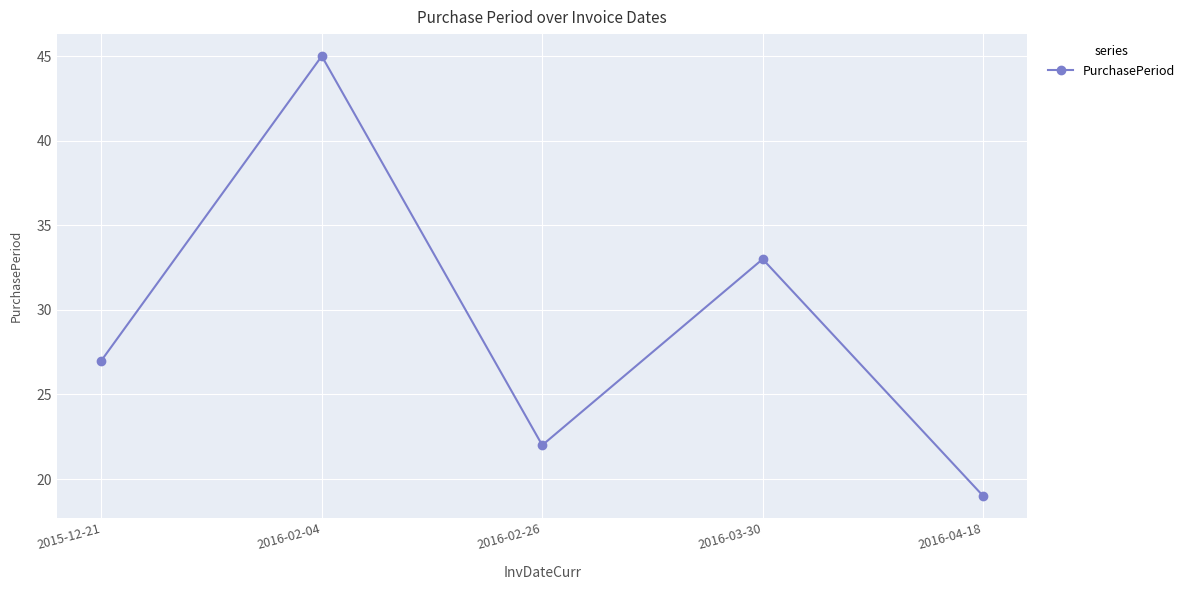

Reading left to right, extract all data points from this chart.

27	45	22	33	19